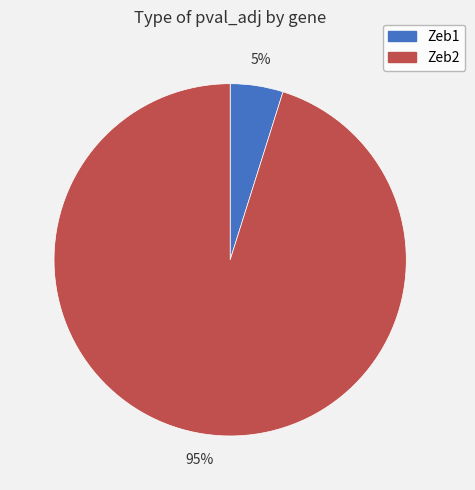

What percentage is the Zeb1 slice, to the nearest percent?

5%